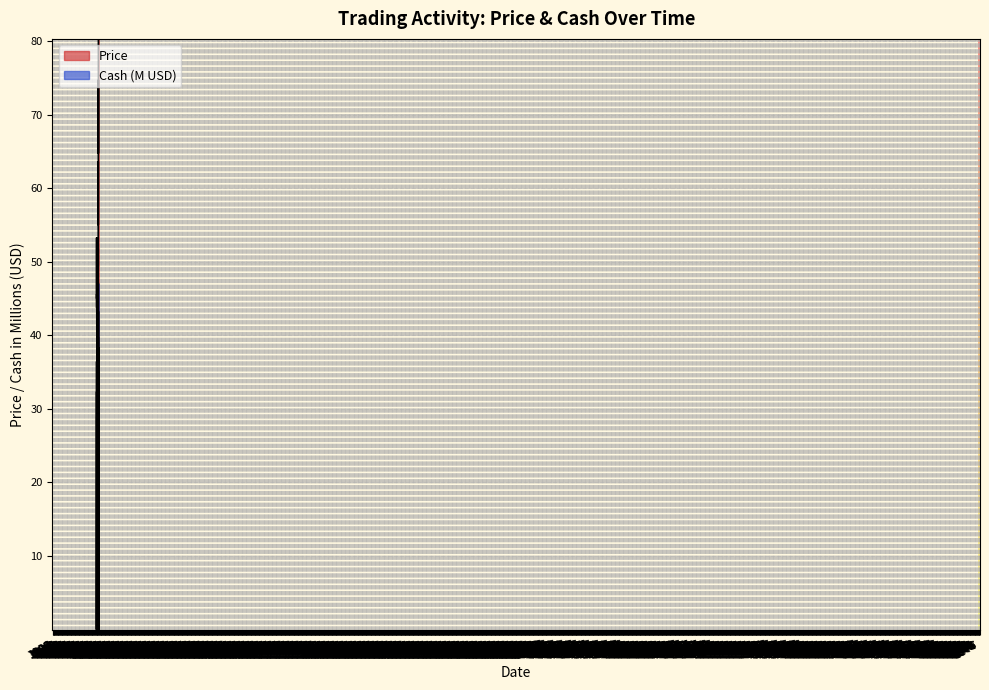

At how many categories does at least one series exceed 31?

35